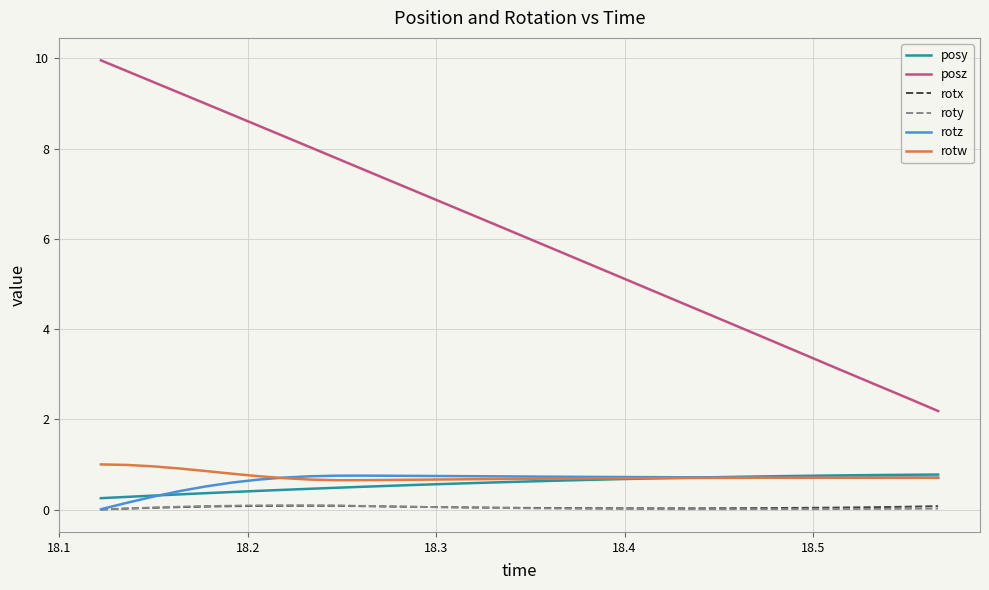

What is the minimum value for posy?

0.3